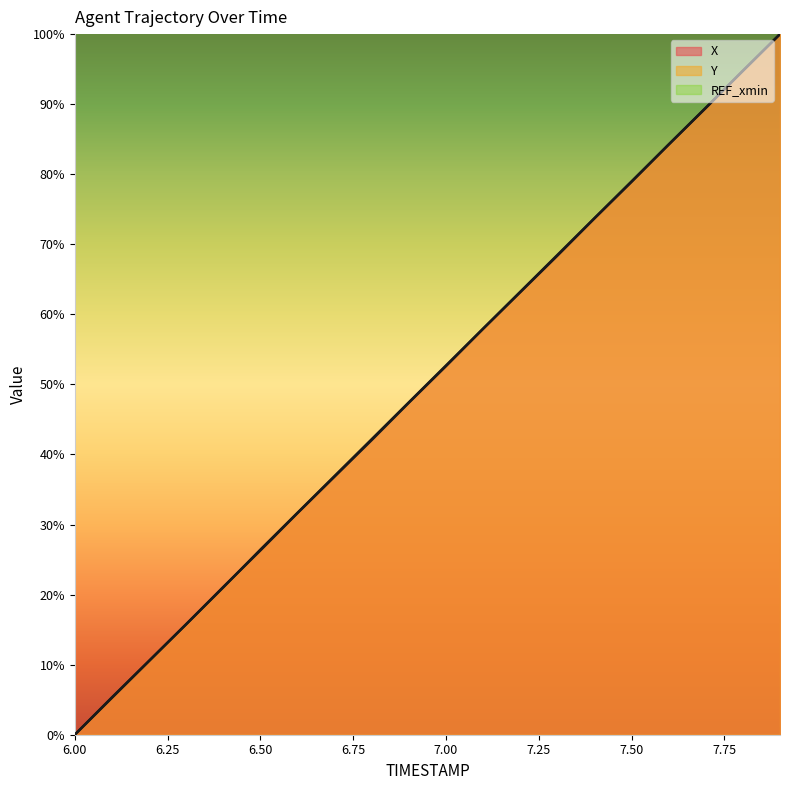

Which series has the widest spread of values?

X